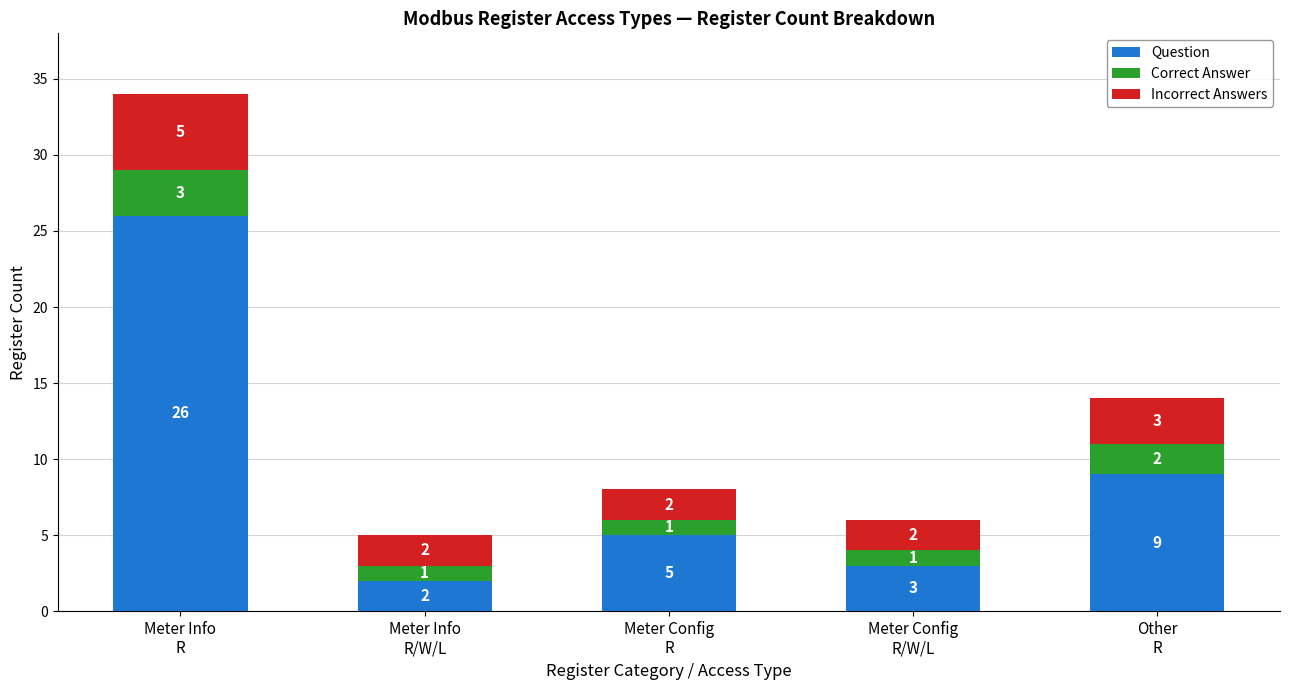

Reading left to right, what are the values for Question?

26	2	5	3	9